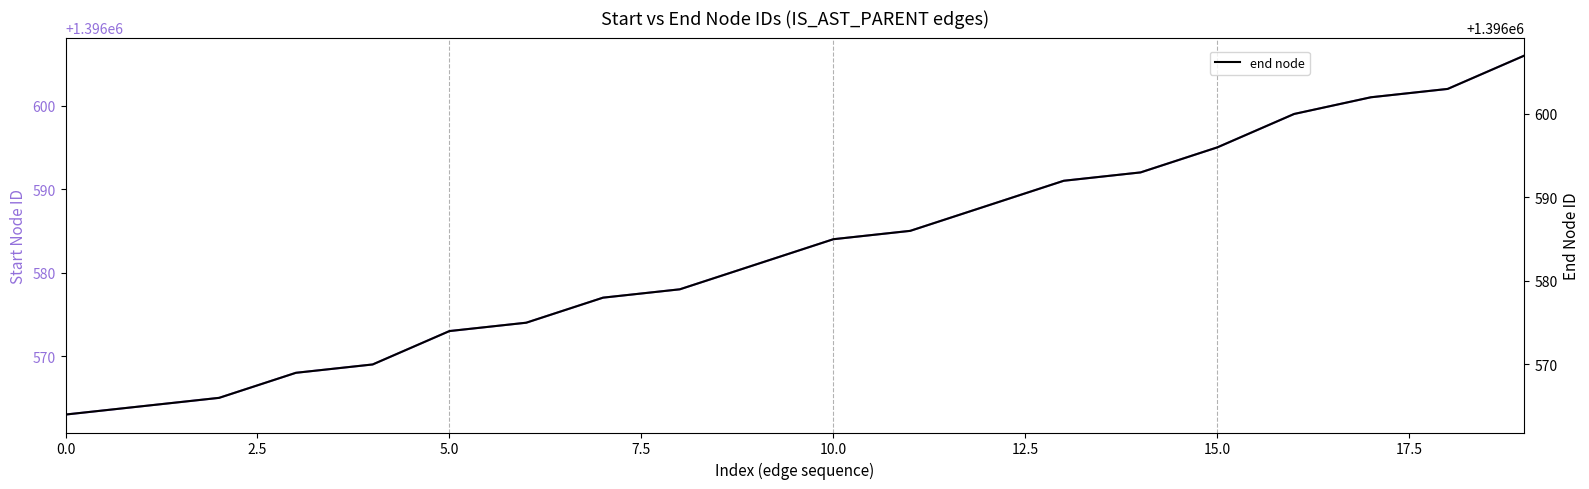

What is the highest value of the end node series?

1396607